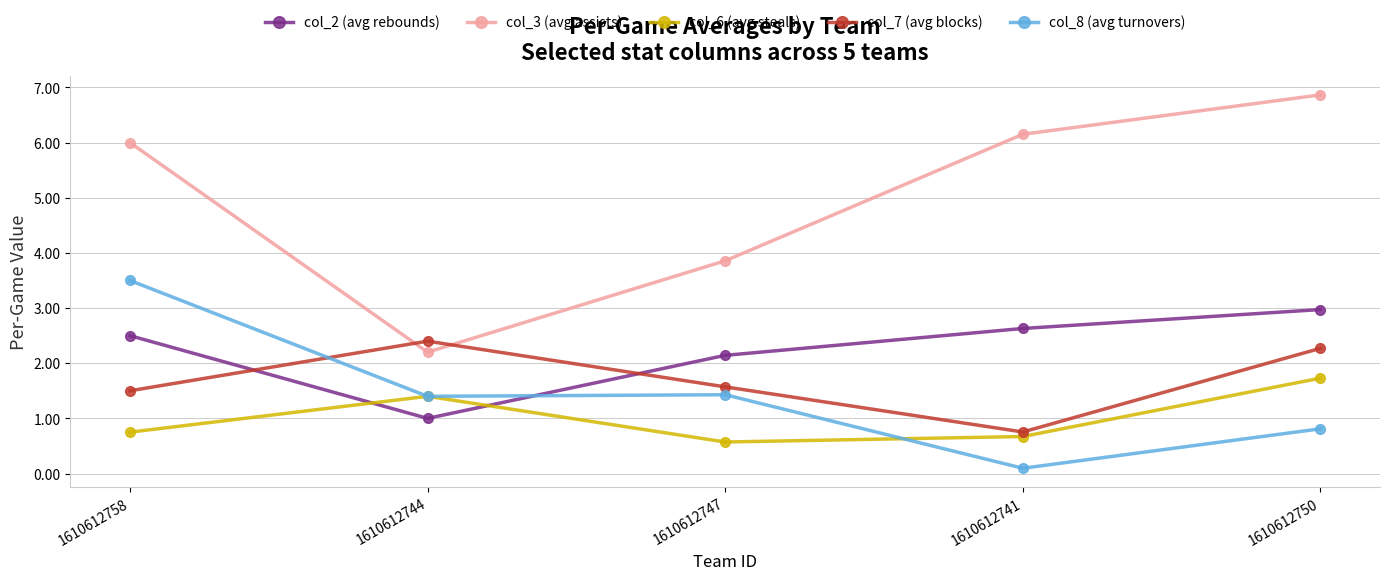

Is this an area chart (filled region under the line)?

No